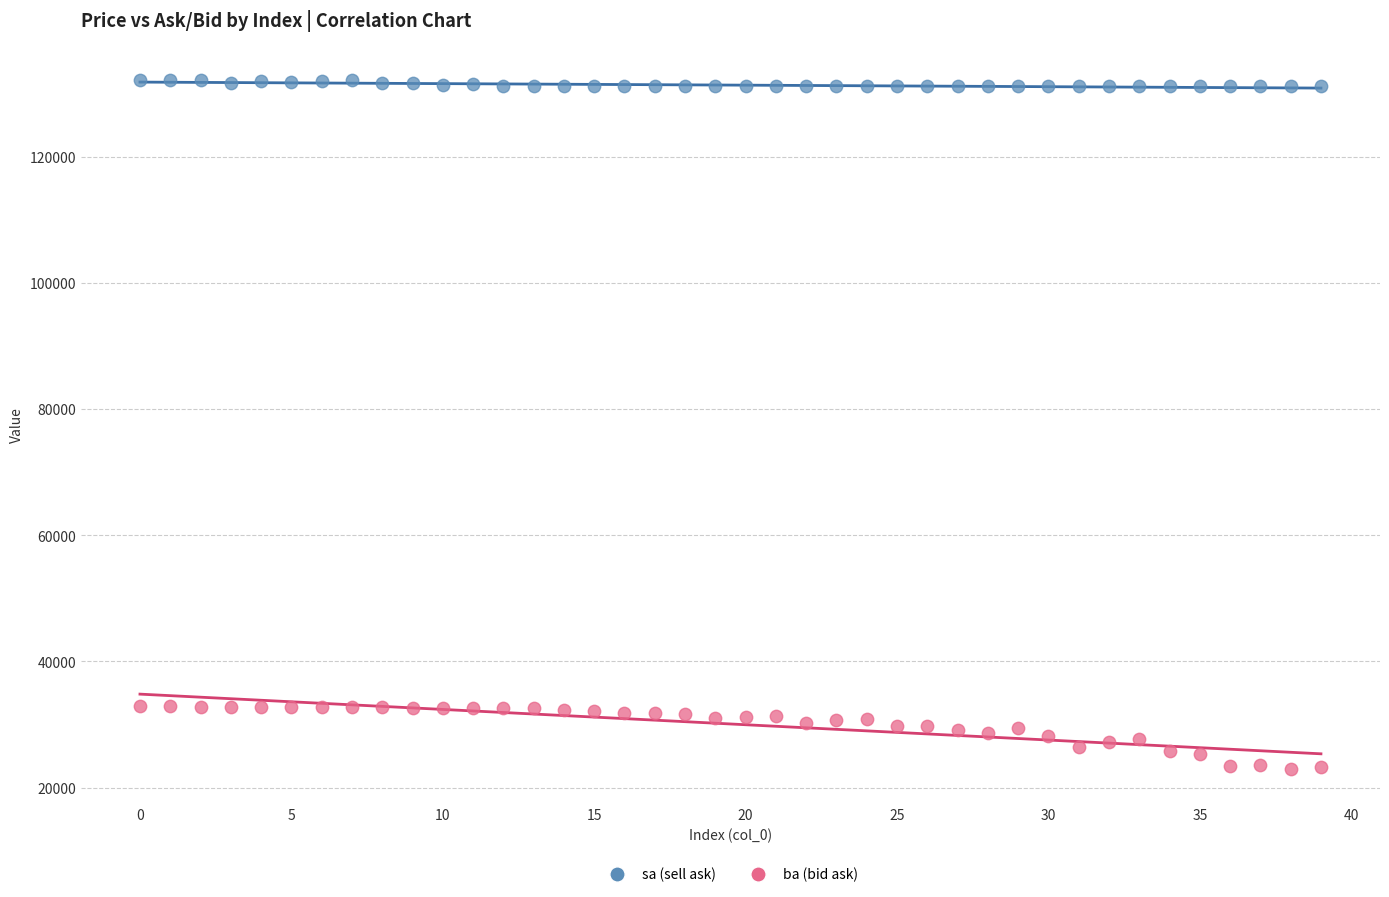

What are all the series names shown in the legend?

sa (sell ask), ba (bid ask)